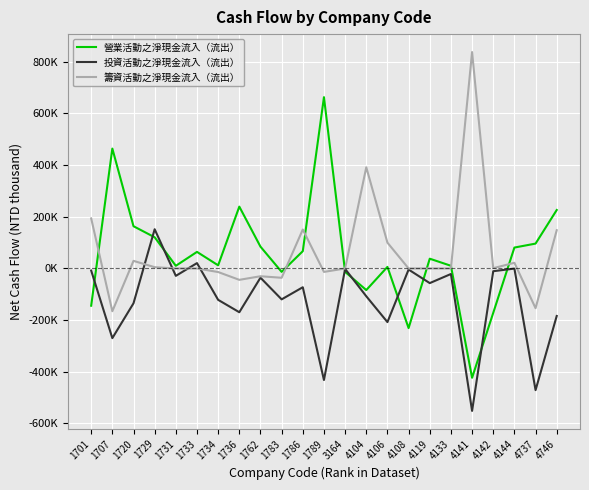

What are all the series names shown in the legend?

營業活動之淨現金流入（流出）, 投資活動之淨現金流入（流出）, 籌資活動之淨現金流入（流出）